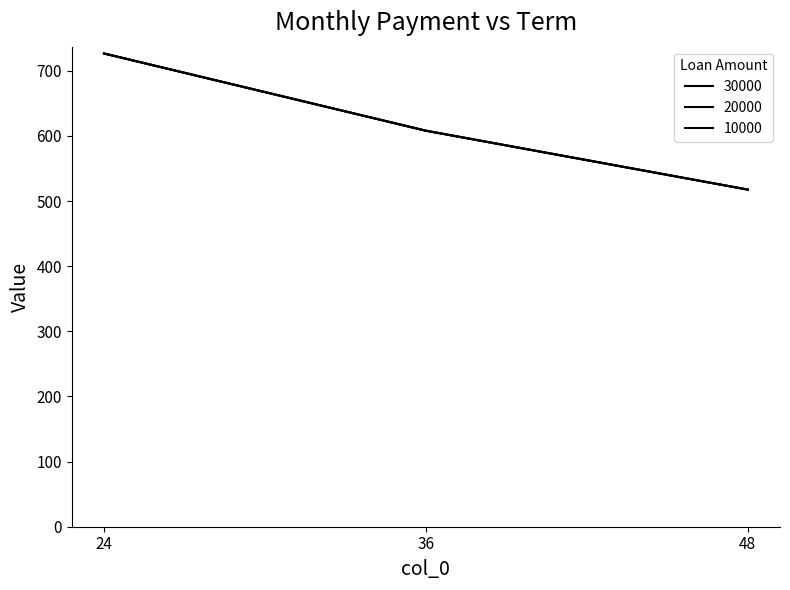

Reading left to right, what are all the values shown in this chart?

10000: 726.7	608.1	517.7
20000: 726.7	608.1	517.7
30000: 726.7	608.1	517.7